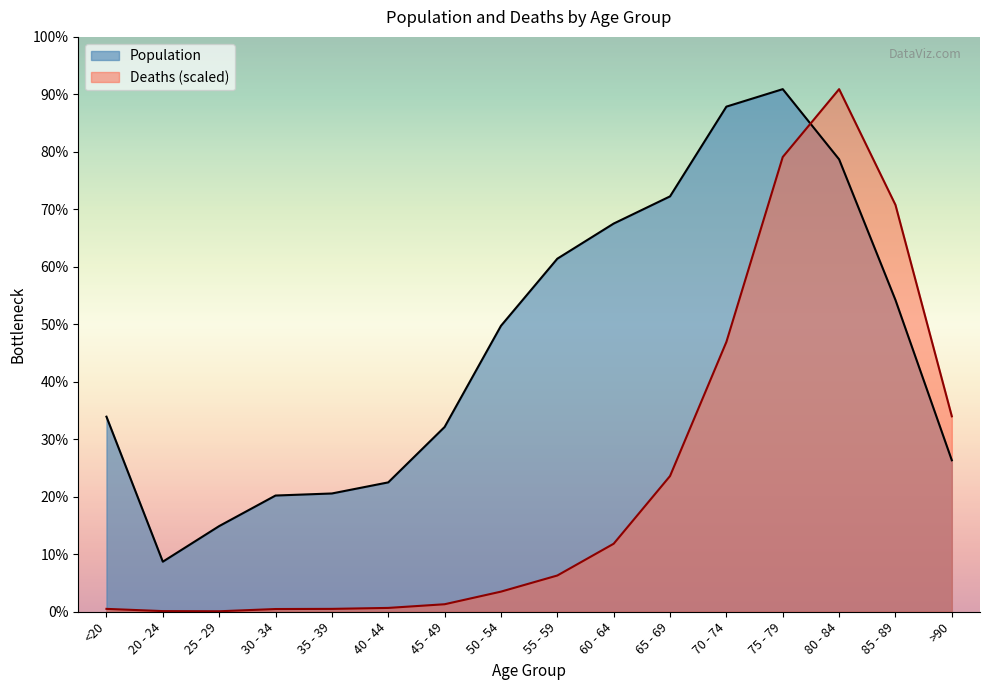

How many data points in Population are less than 6803?

8